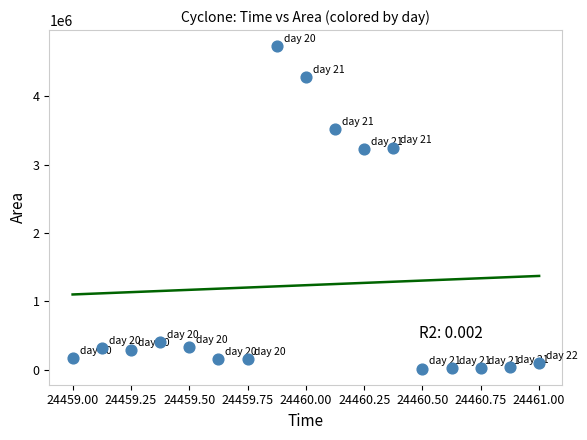

What is the range of Y values (max minus min)?

4718125